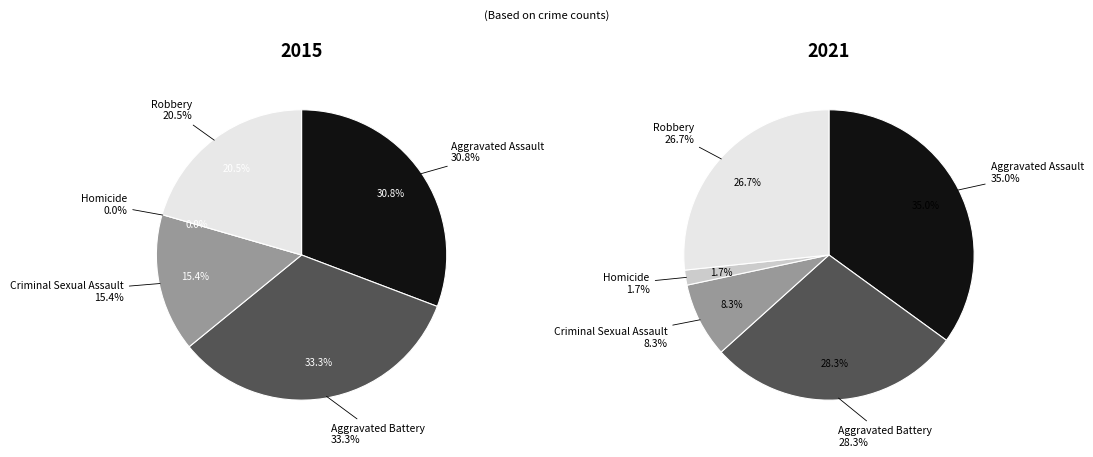

Is it true that Robbery is 12% of the pie?

False